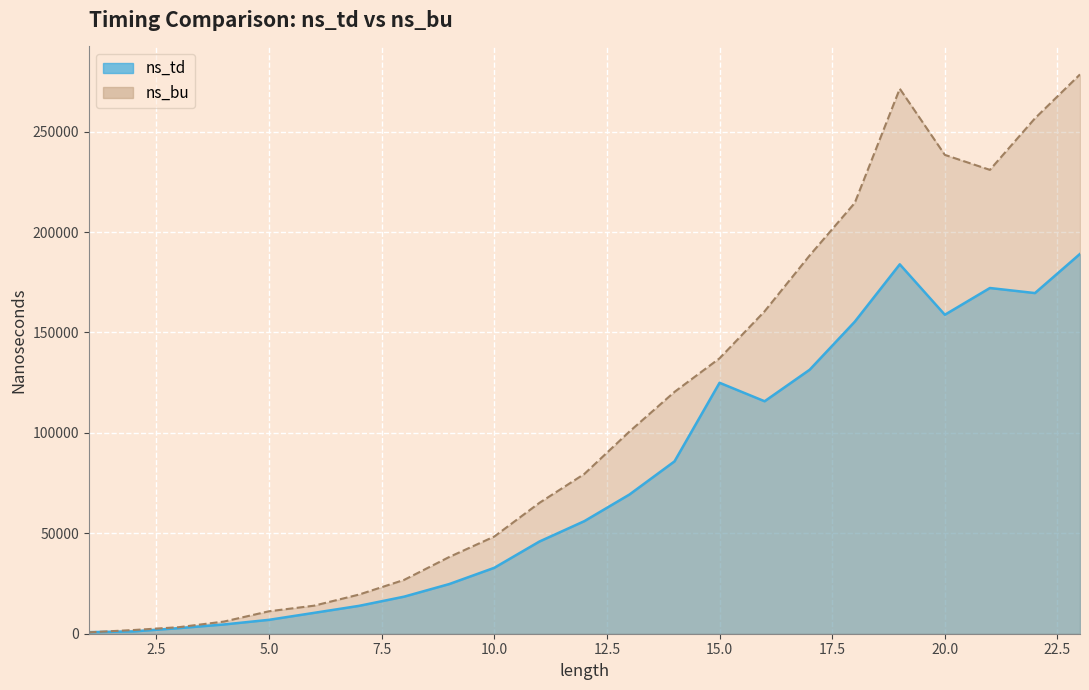

The ns_td series shows 220846 at 15. True or false?

False